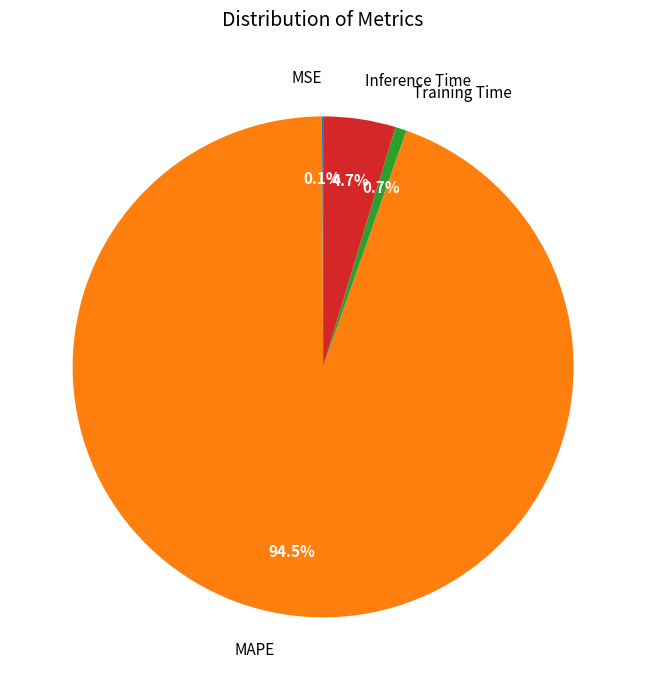

Which category accounts for the majority?

MAPE